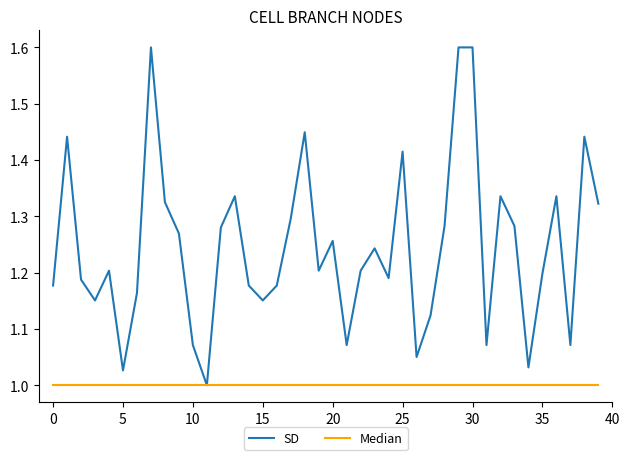

Which series has the largest range (max minus min)?

SD